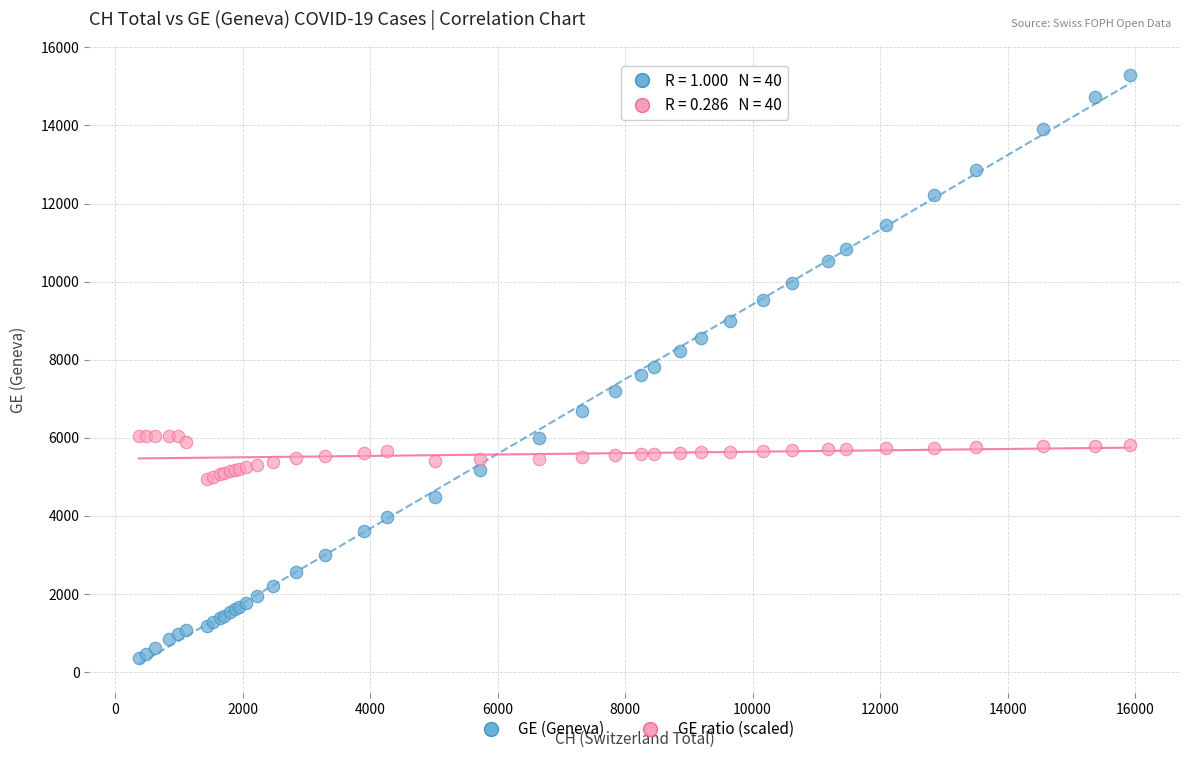

Which series contains the lowest Y value?

GE (Geneva)